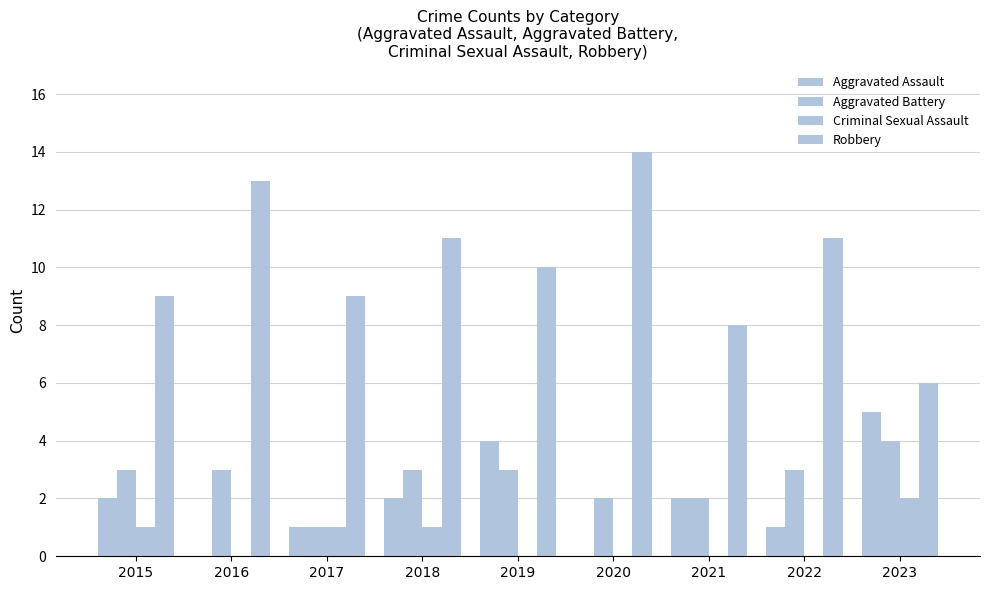

How many categories are shown in the chart?

9